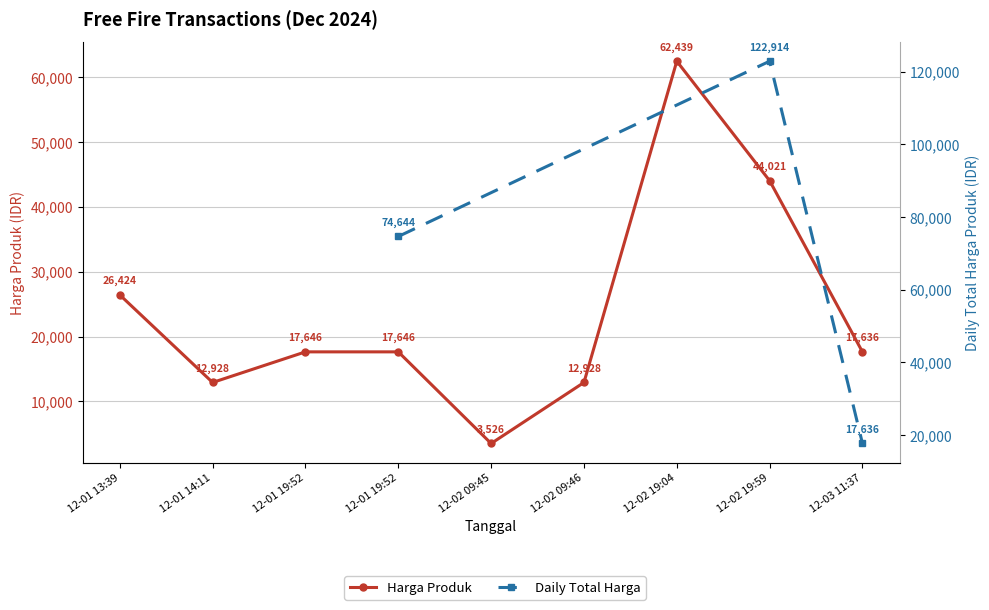

Read the value at 12-01 13:39, to the nearest 10.

26420